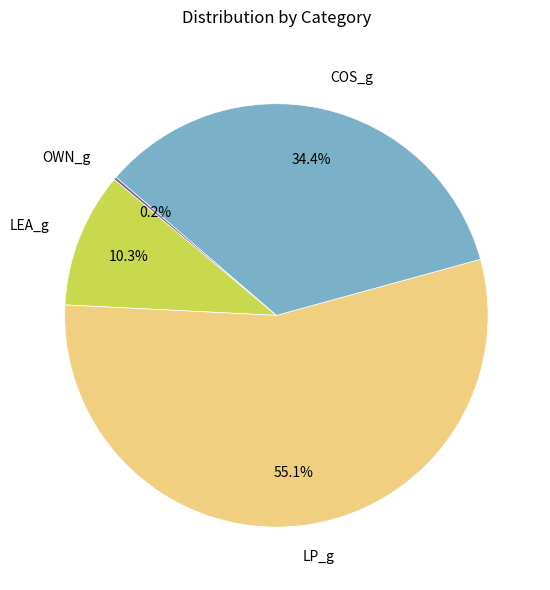

Between LEA_g and LP_g, which is larger?

LP_g